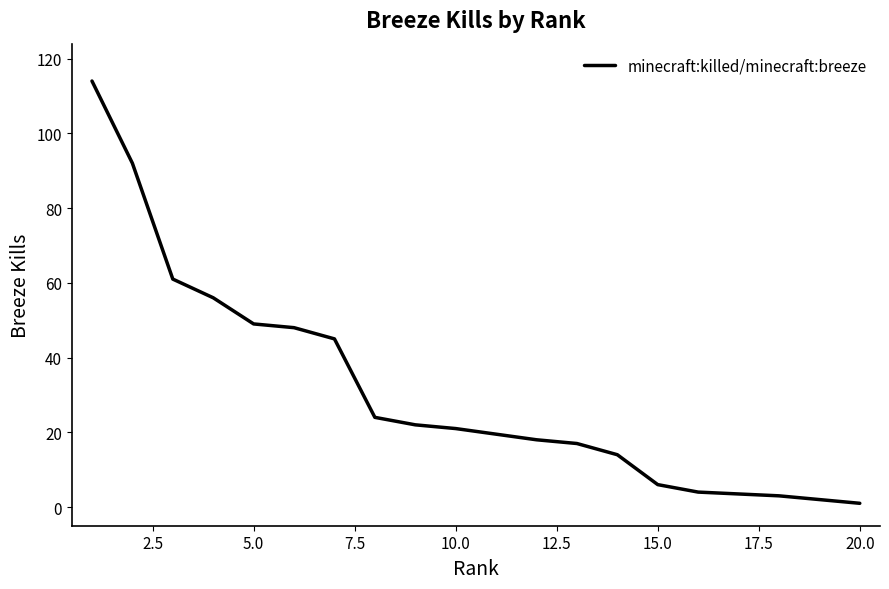

How many lines are shown in the chart?

1